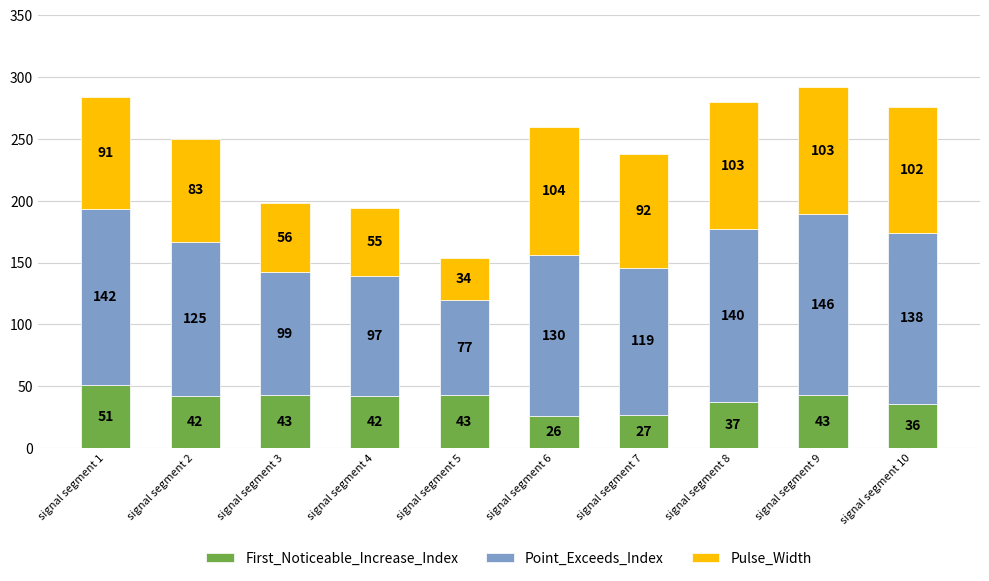

At which category is the sum across all series the highest?

signal segment 9